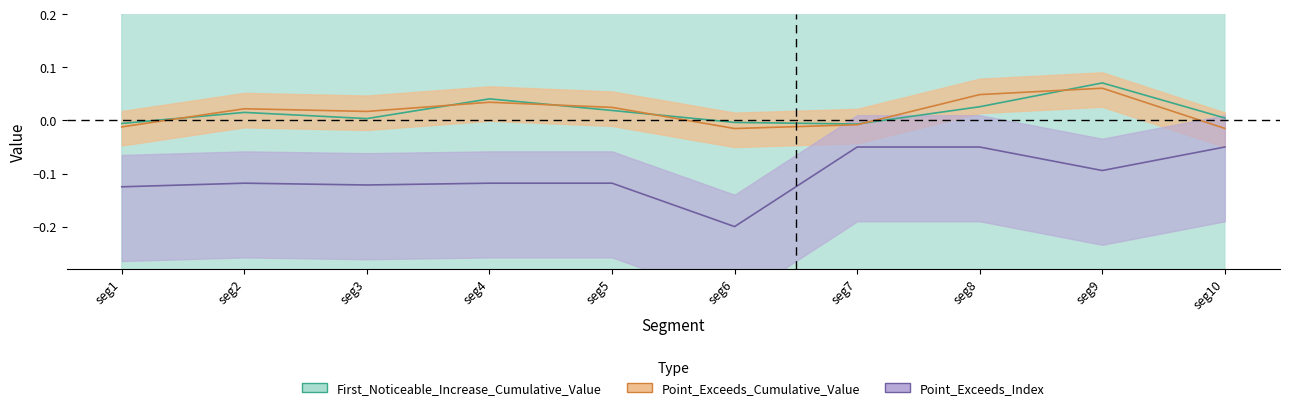

What is the smallest value displayed?

-0.2